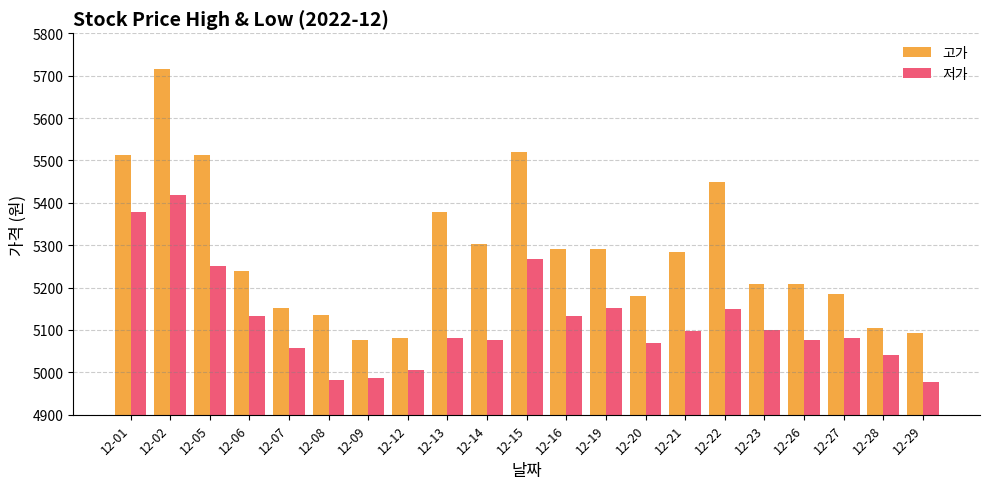

At which category does the chart reach its peak across all series?

12-02